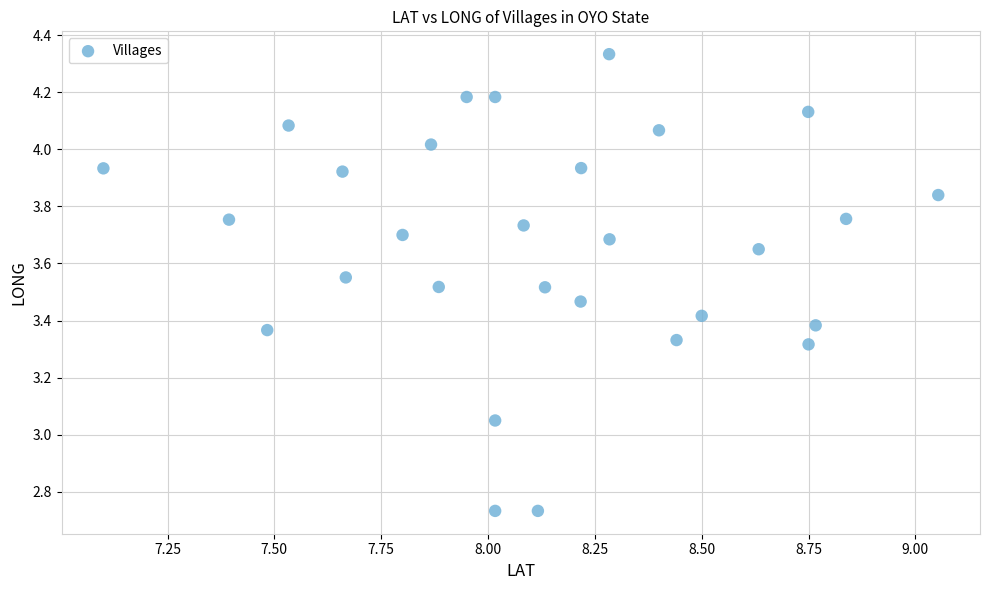

What is the range of X values (max minus min)?

2.0